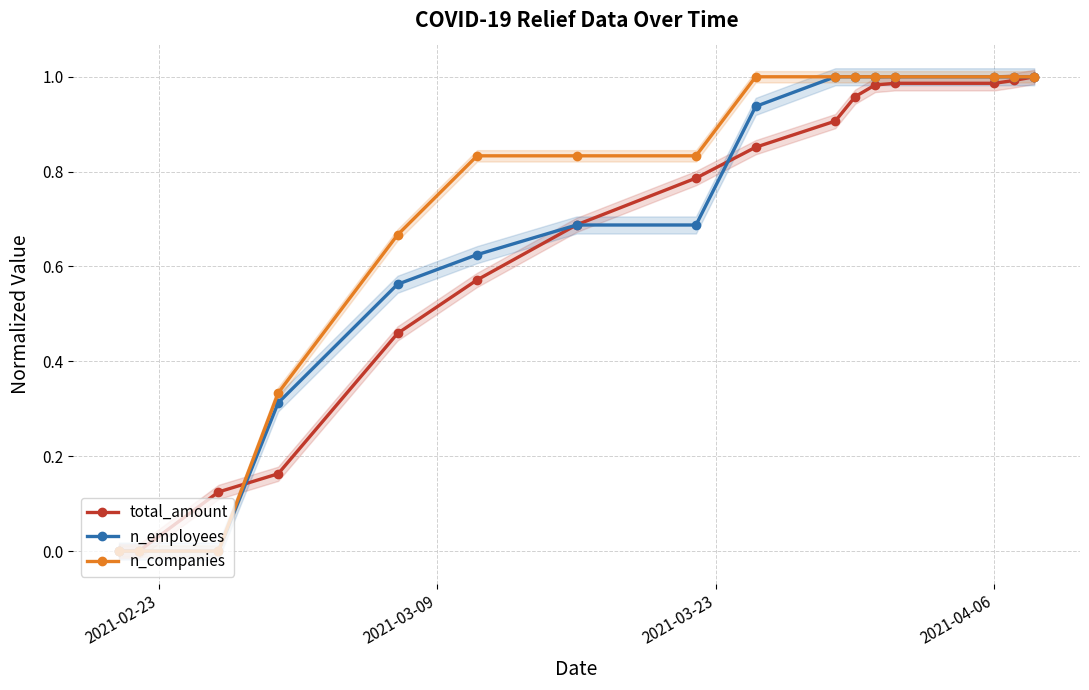

Which series has the largest range (max minus min)?

total_amount